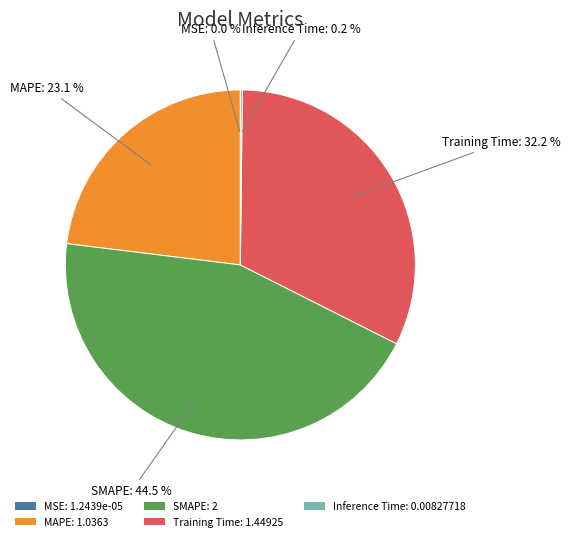

How much of the chart is everything except MAPE: 1.0363?

76.9%